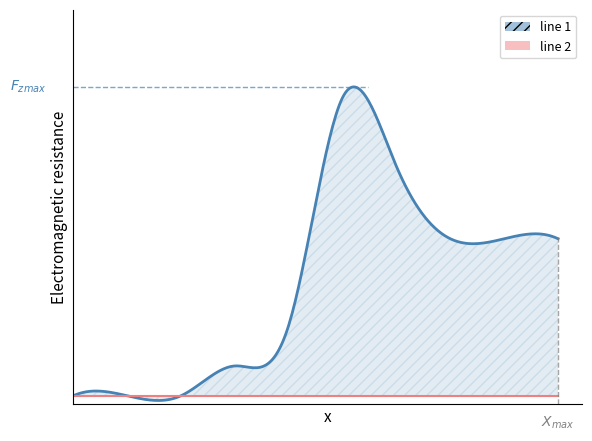

True or false: line 1 and line 2 cross at least once.

False